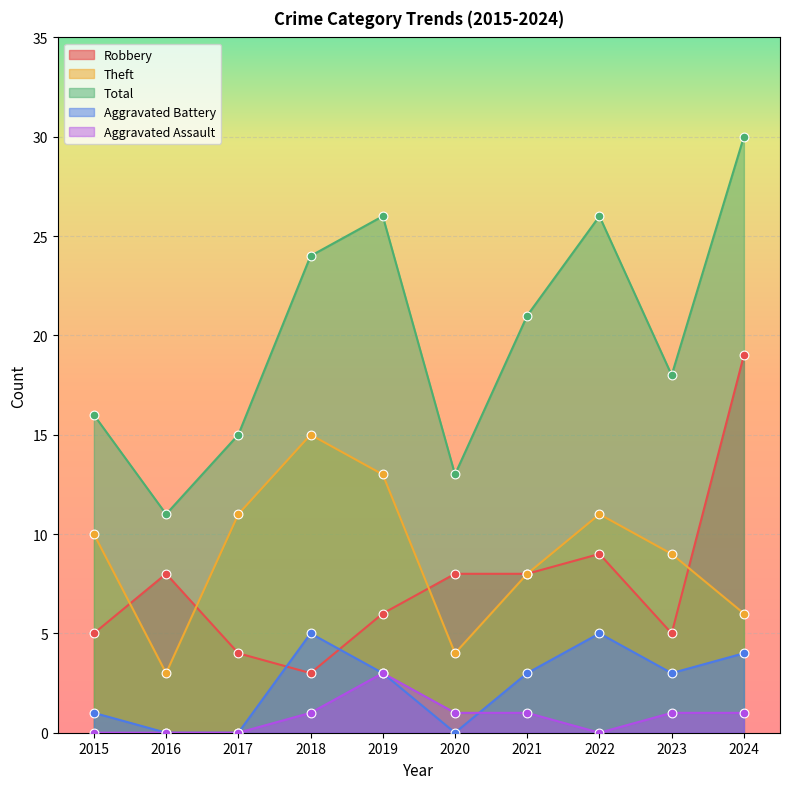

What are all the series names shown in the legend?

Robbery, Theft, Total, Aggravated Battery, Aggravated Assault